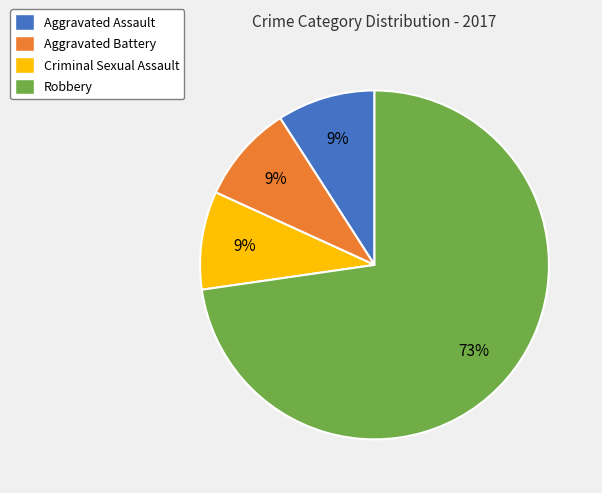

How many slices are in this pie chart?

4